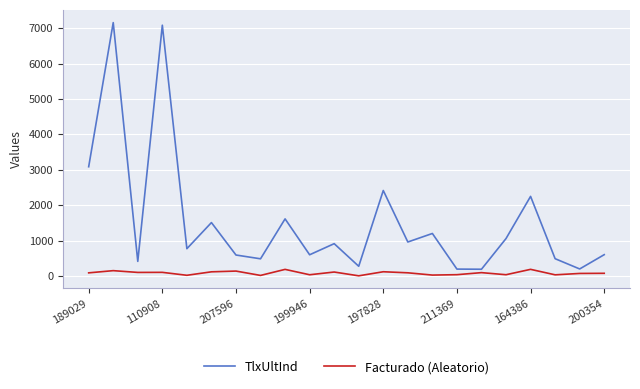

What is the highest value of the Facturado (Aleatorio) series?

186